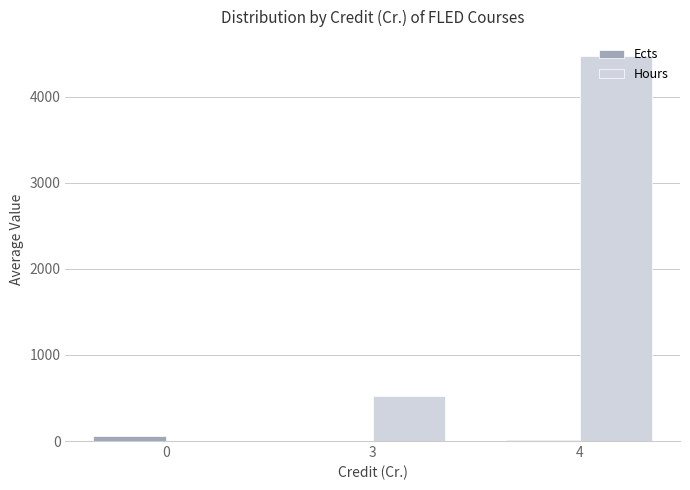

What is the sum of all Ects values?

72.1